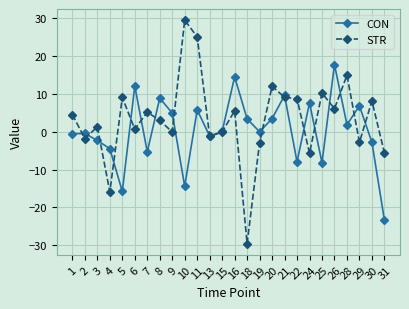

List the series in order of their peak value, lowest first.

CON, STR